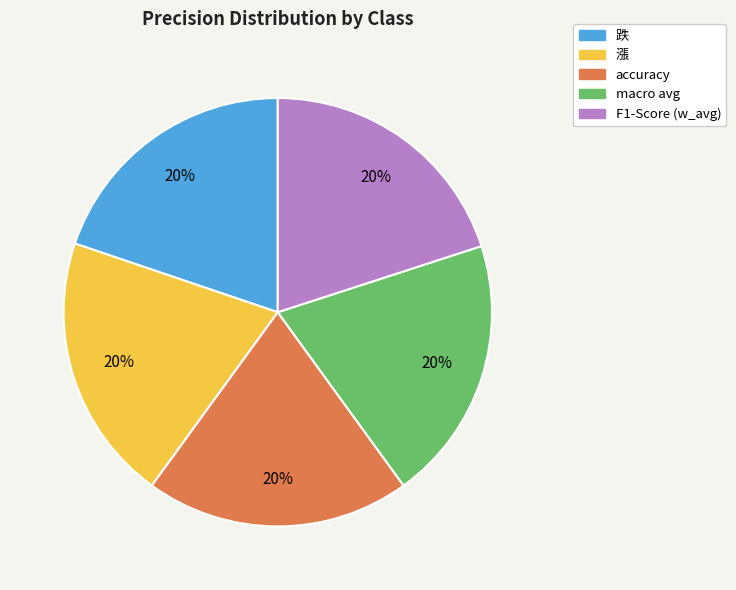

Is there a majority slice in this chart?

No